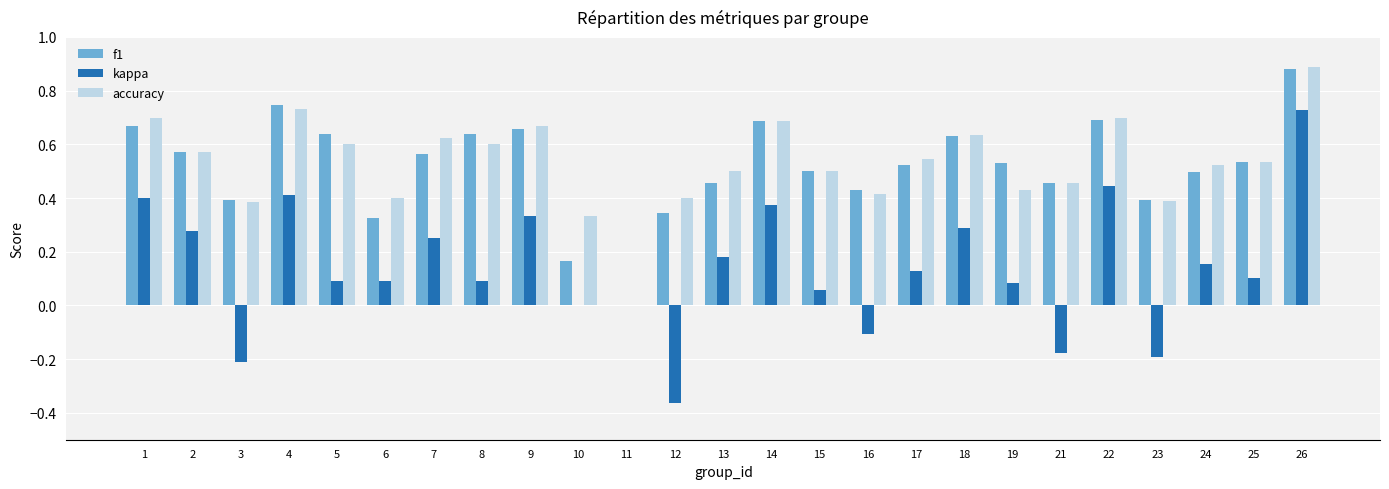

What is the total value across all series at 15?

1.1